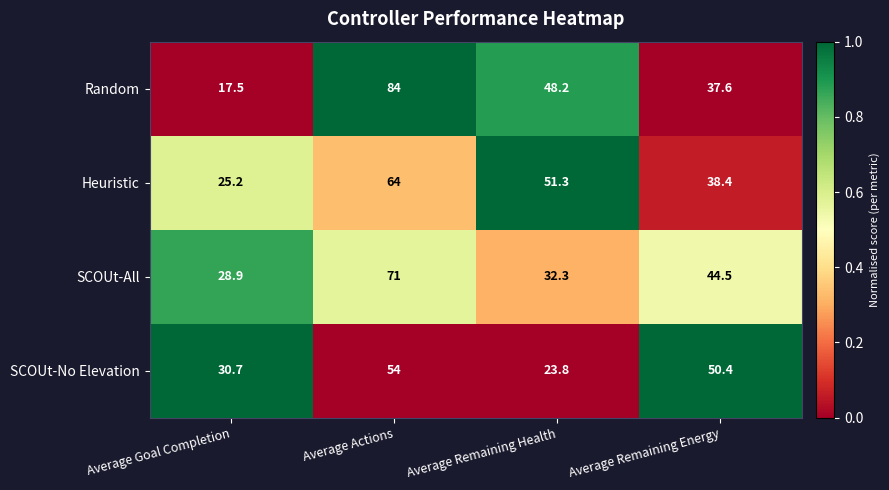

Which category has the highest value across all series?

Average Actions